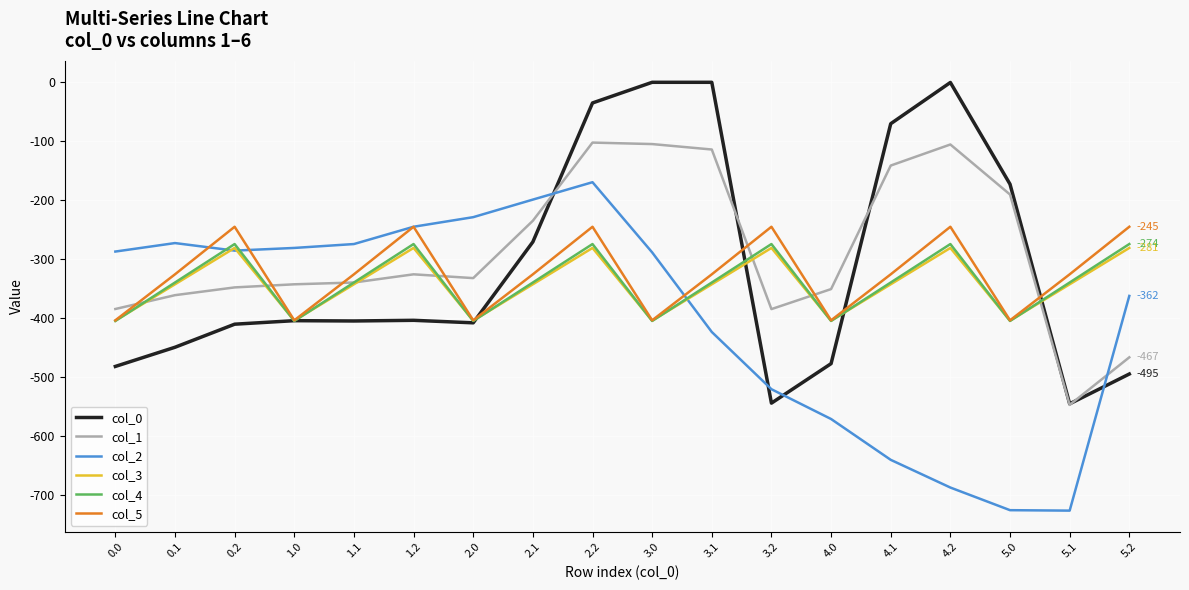

True or false: col_3 has a value of -429.4 at 3.2.

False